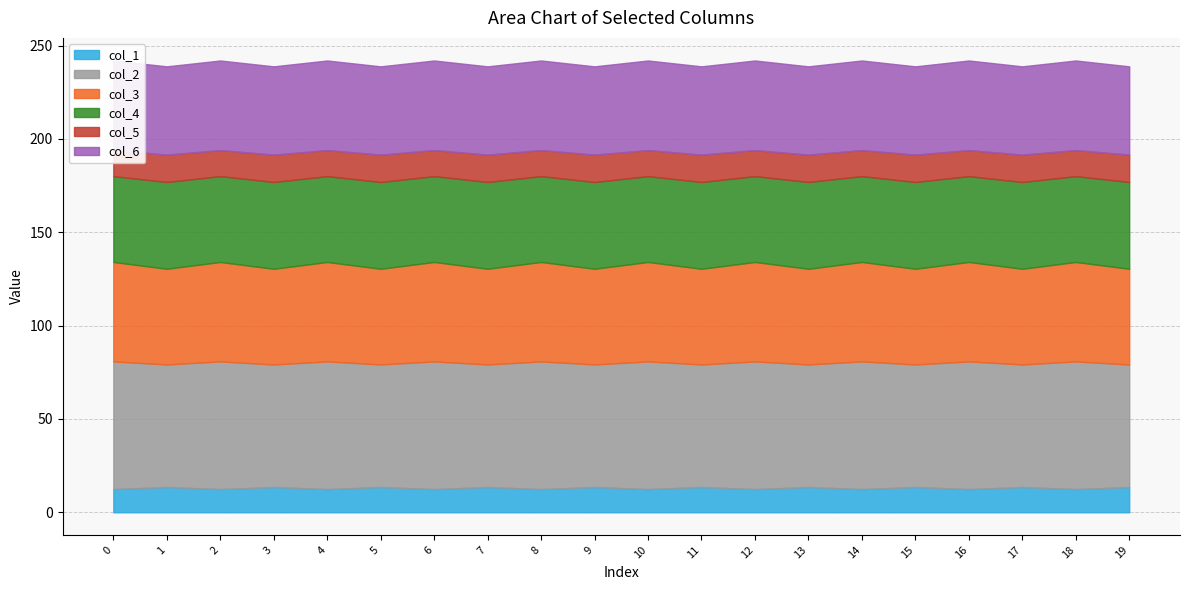

True or false: col_5 and col_1 cross at least once.

False